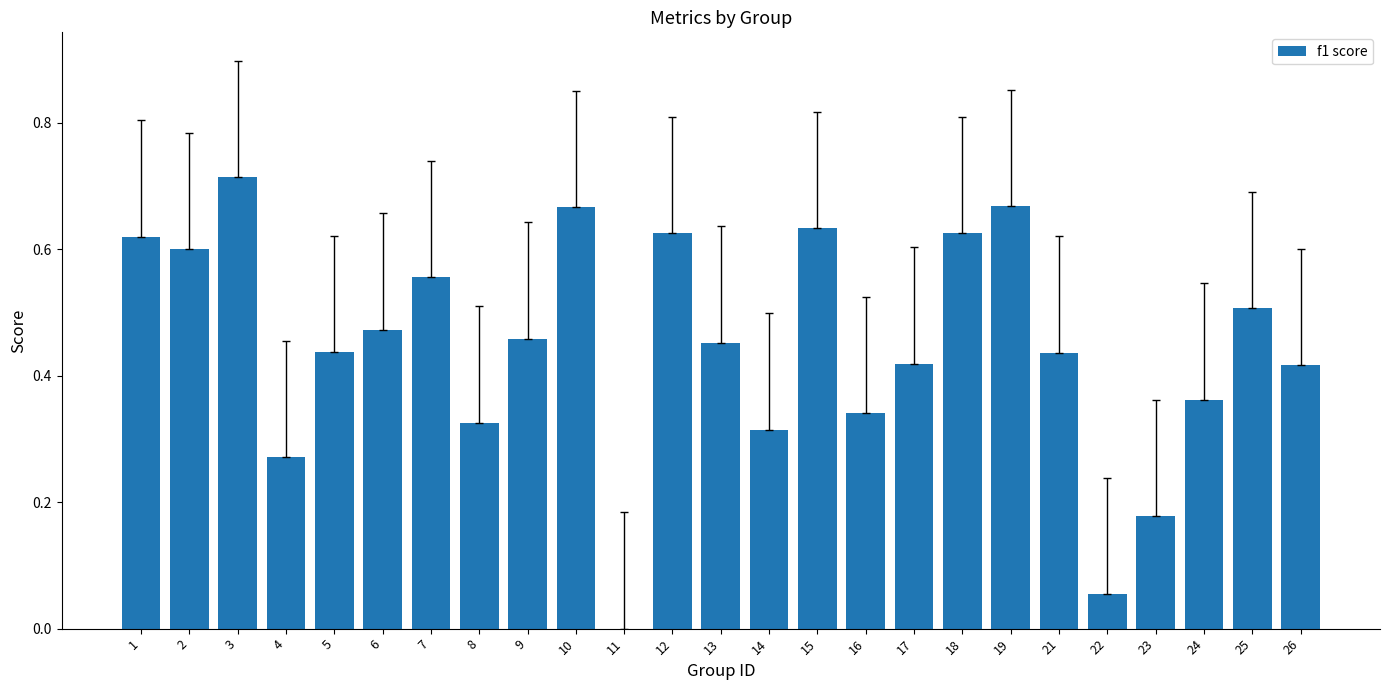

What is the change in value from 16 to 17?

+0.1